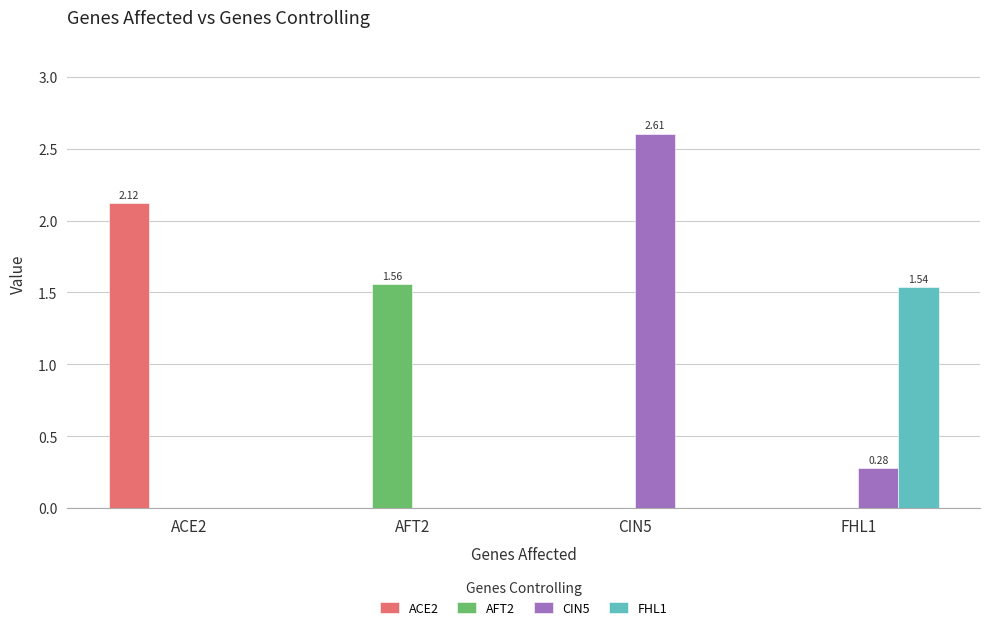

How many categories are shown in the chart?

4